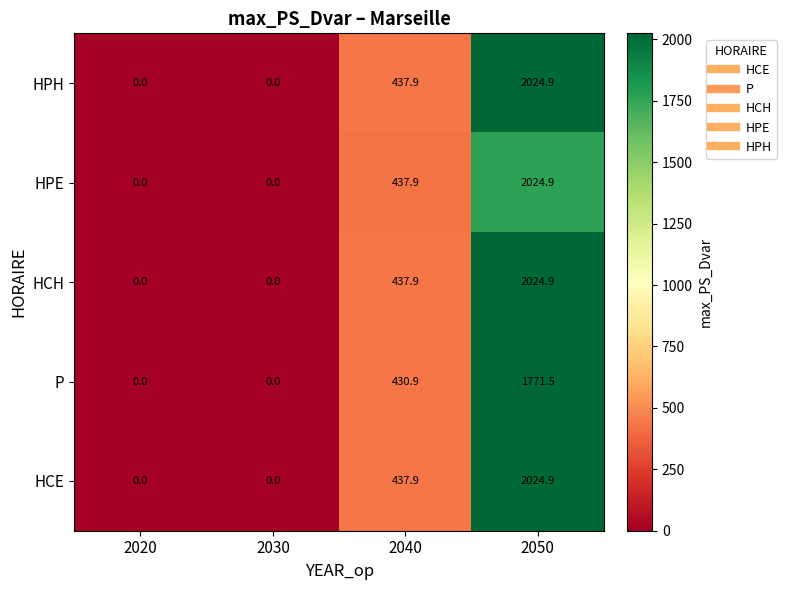

What is the sum of the HCE values at 2040 and 2020?

437.9